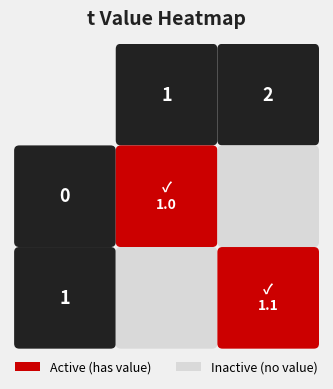

Reading right to left, list all the values displayed in this chart.

1.1	1.0